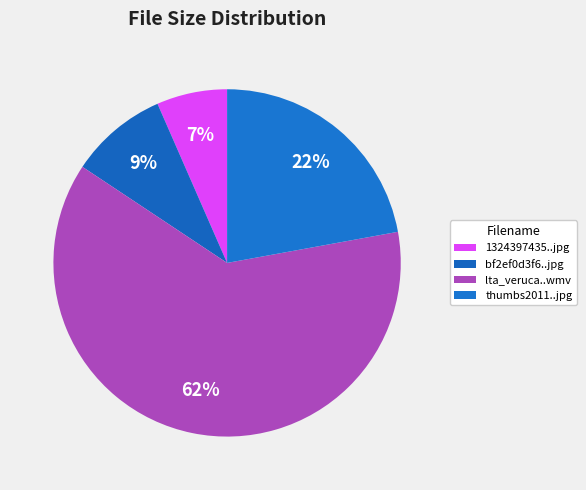

How many slices are in this pie chart?

4